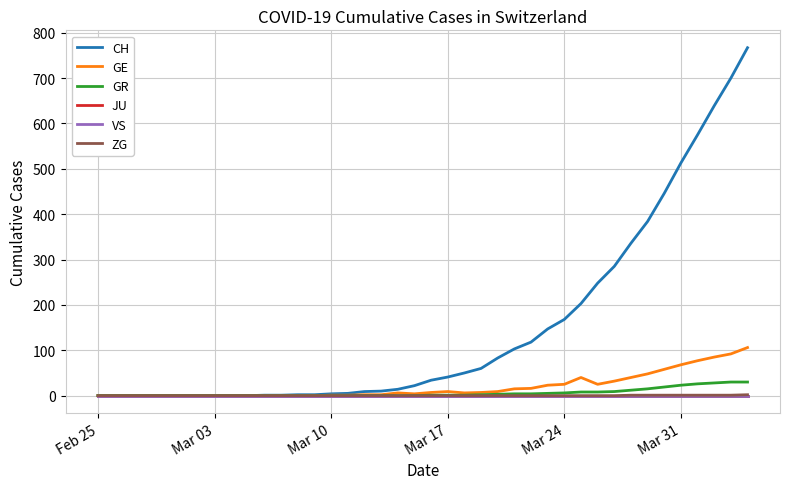

Does the chart have visible grid lines?

Yes